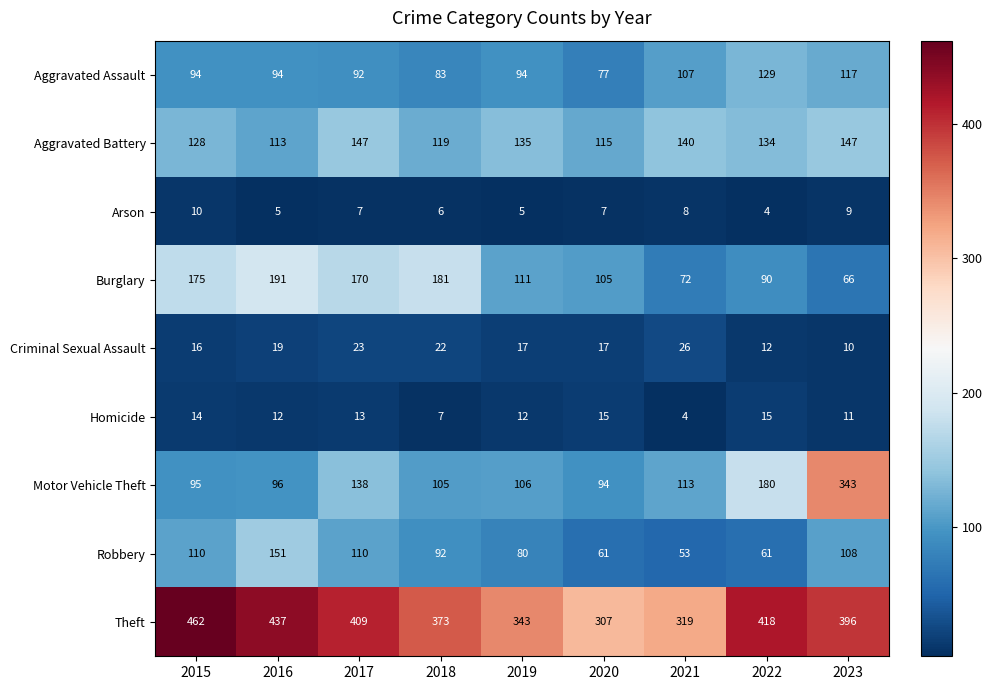

List the series in order of their peak value, highest first.

Theft, Motor Vehicle Theft, Burglary, Robbery, Aggravated Battery, Aggravated Assault, Criminal Sexual Assault, Homicide, Arson